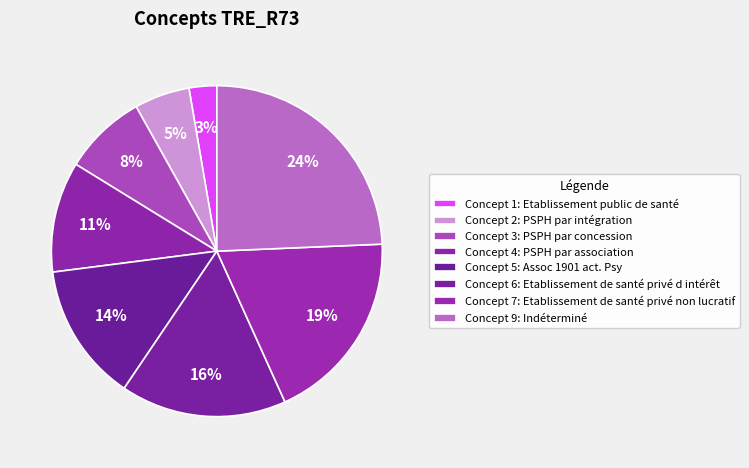

Count the number of slices in the pie.

8